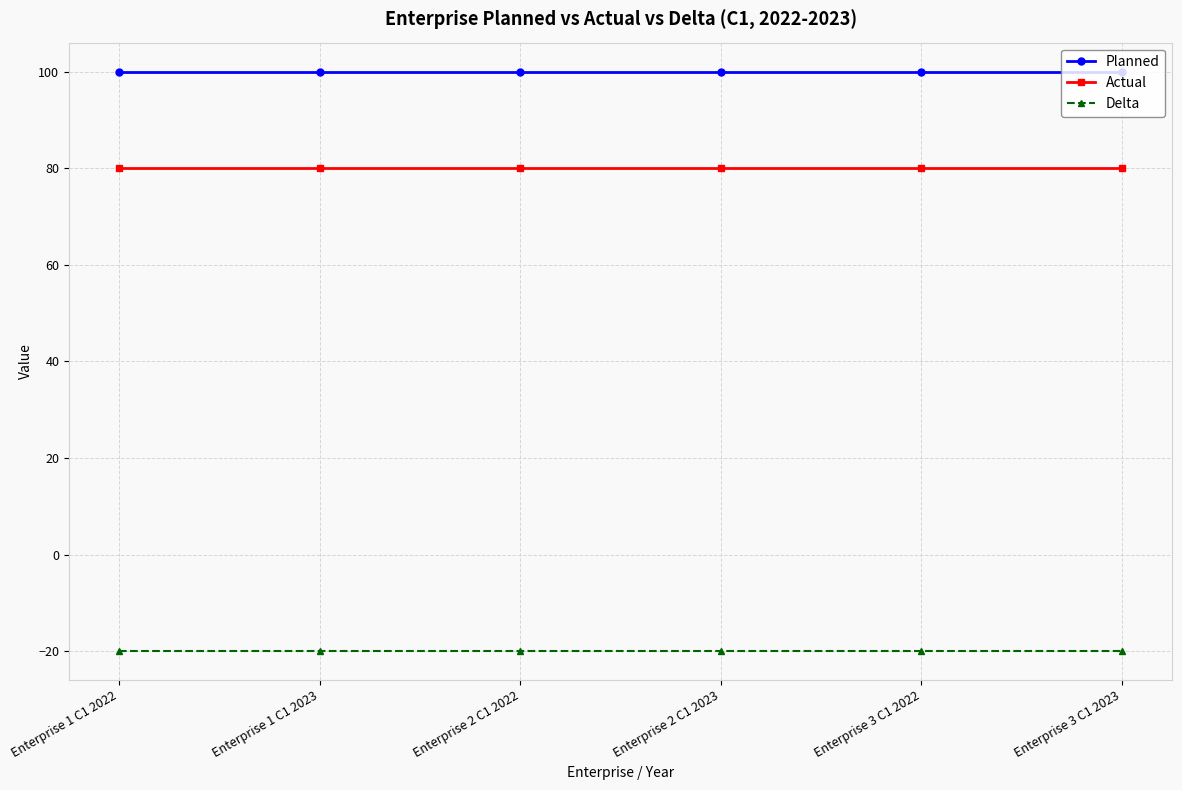

What is the approximate value of Planned at Enterprise 1 C1 2022?

100